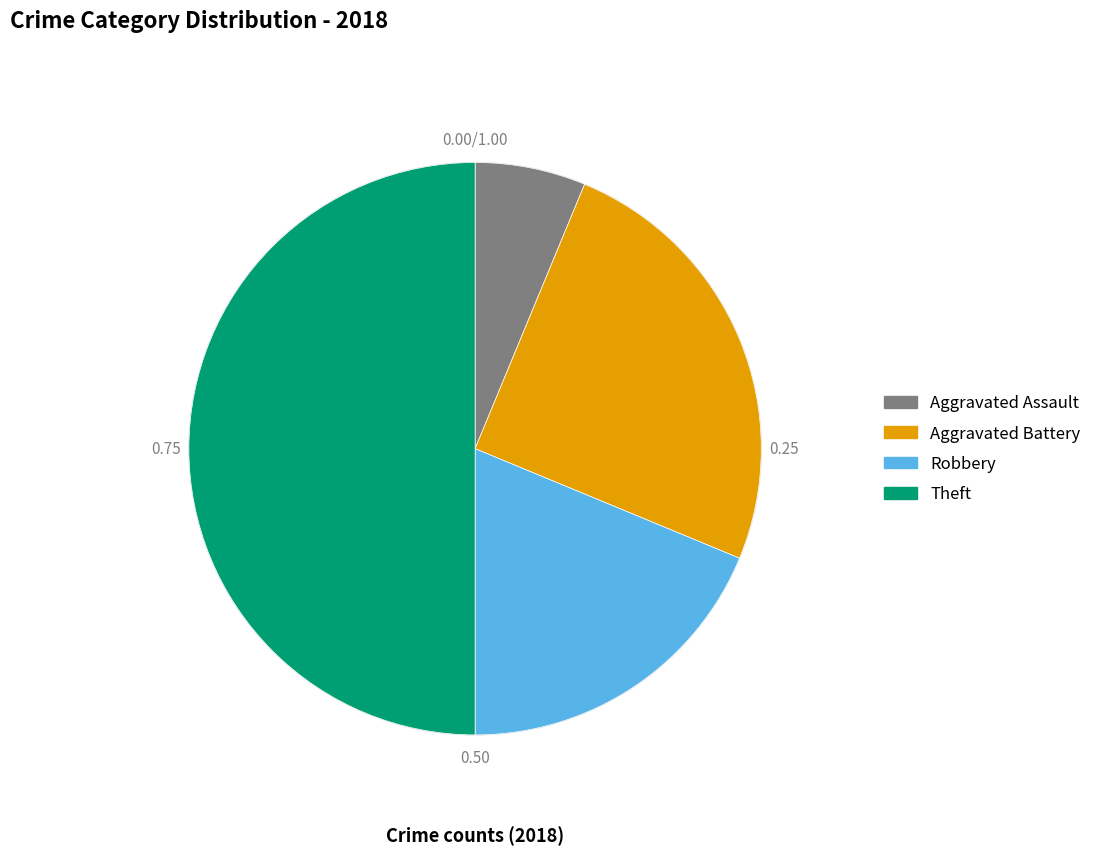

Combined, do Theft and Aggravated Battery account for over 50%?

Yes